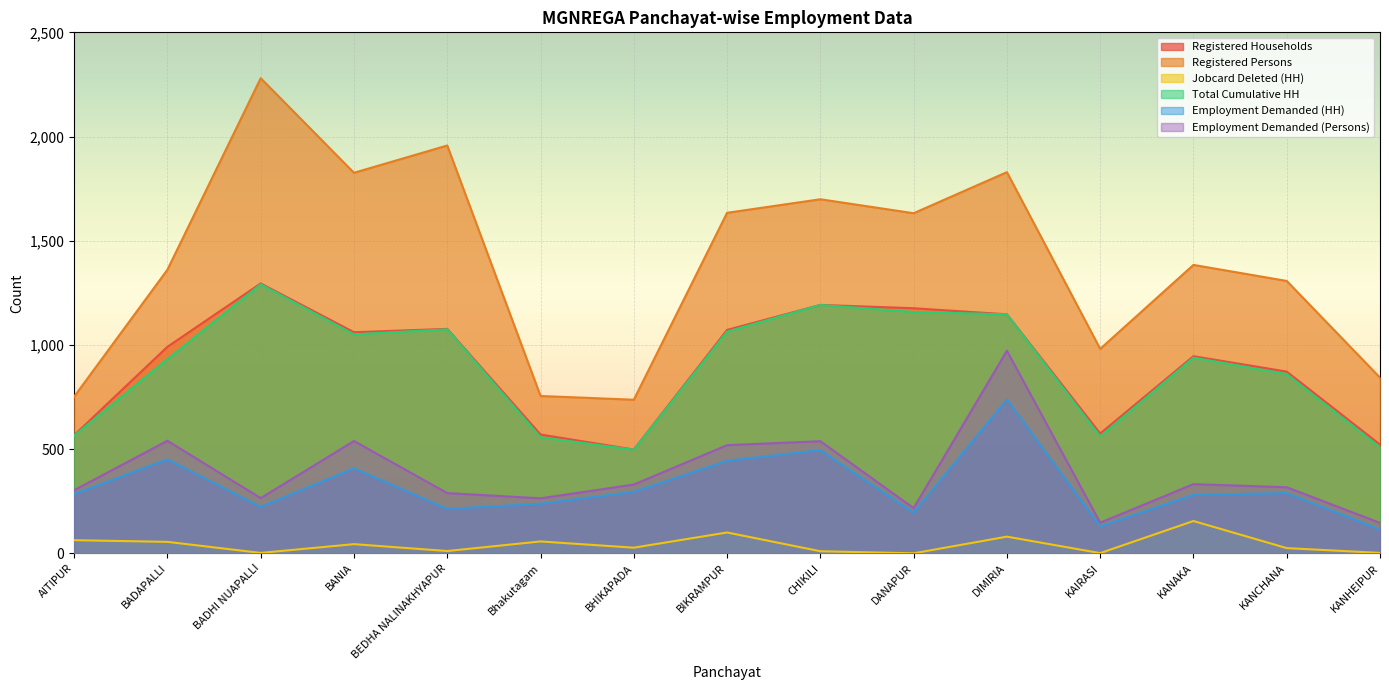

At which category does the chart reach its minimum across all series?

DANAPUR